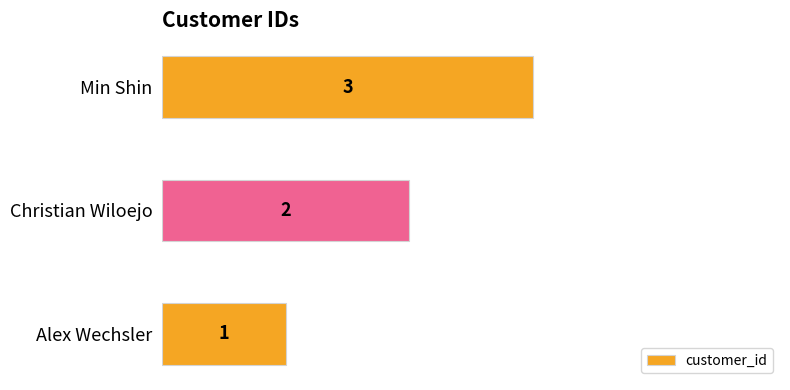

Is it true that the value at Min Shin is 1?

False